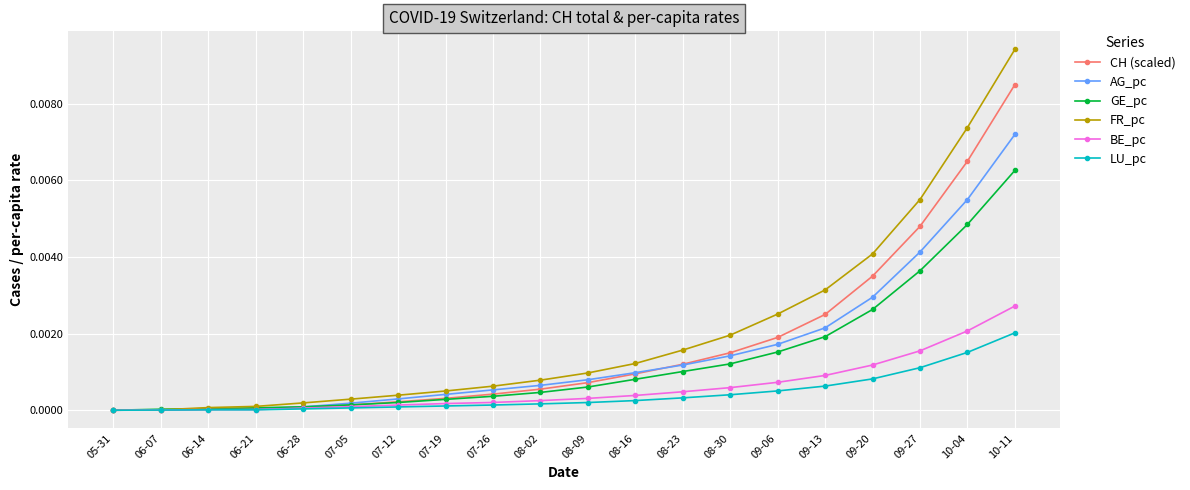

Rank the series by their maximum value, from highest to lowest.

FR_pc, CH (scaled), AG_pc, GE_pc, BE_pc, LU_pc